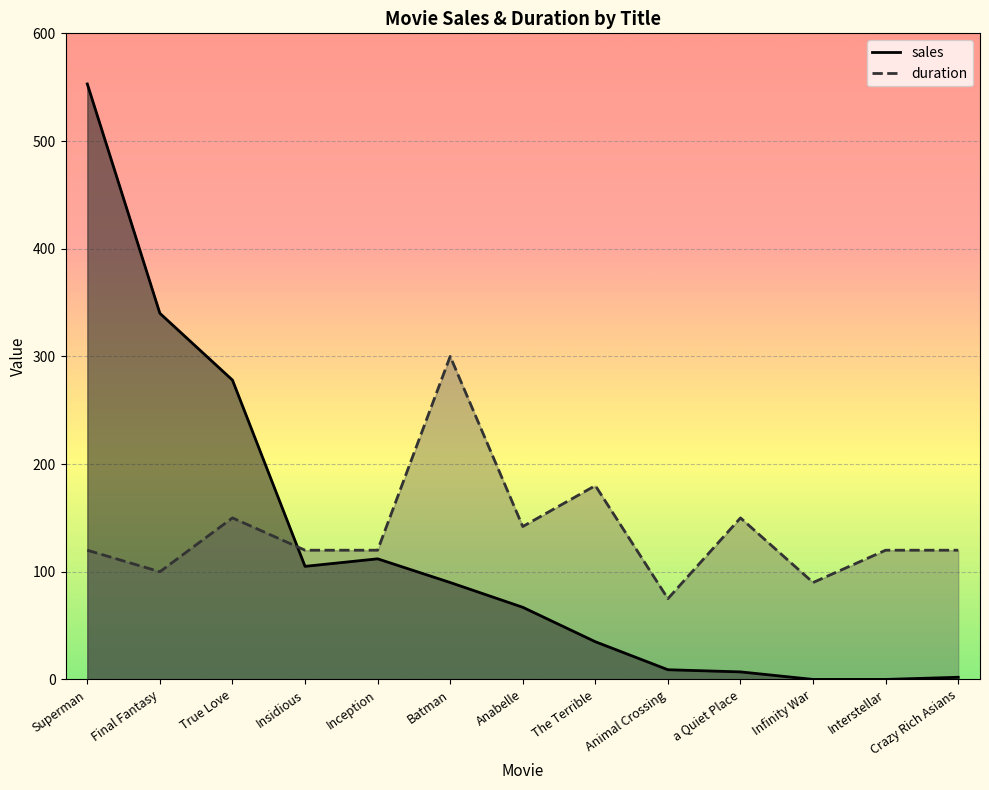

At how many categories does at least one series exceed 483?

1